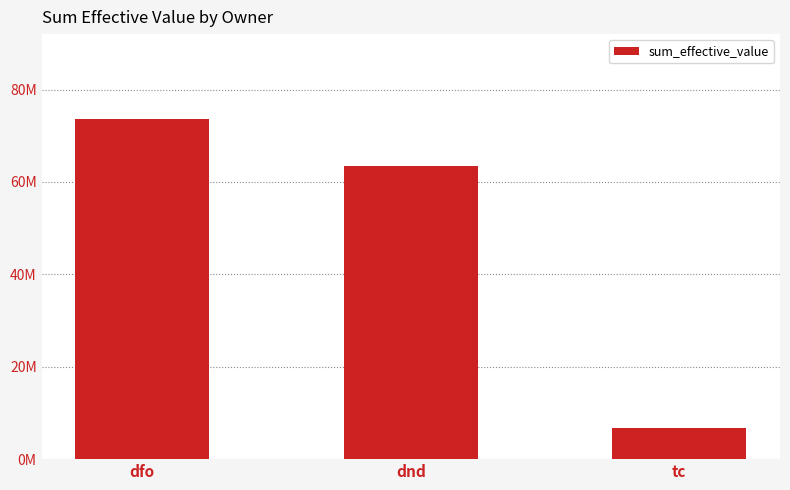

What is the minimum value shown in the chart?

6819315.7